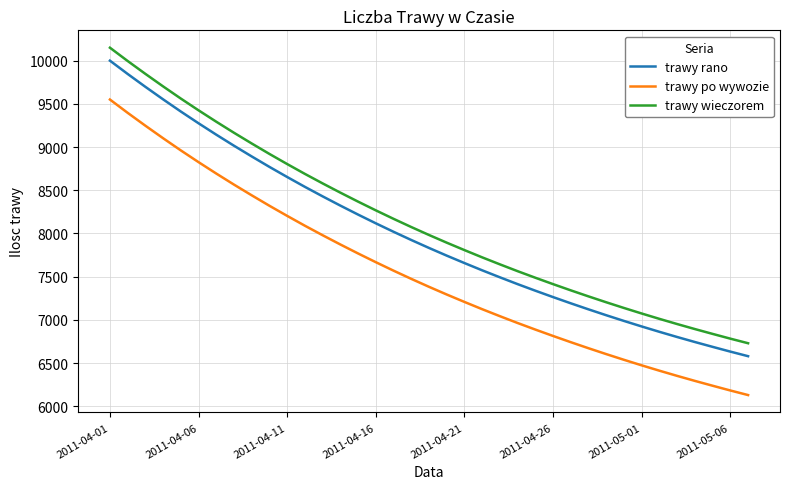

True or false: trawy rano and trawy po wywozie intersect in this chart.

False